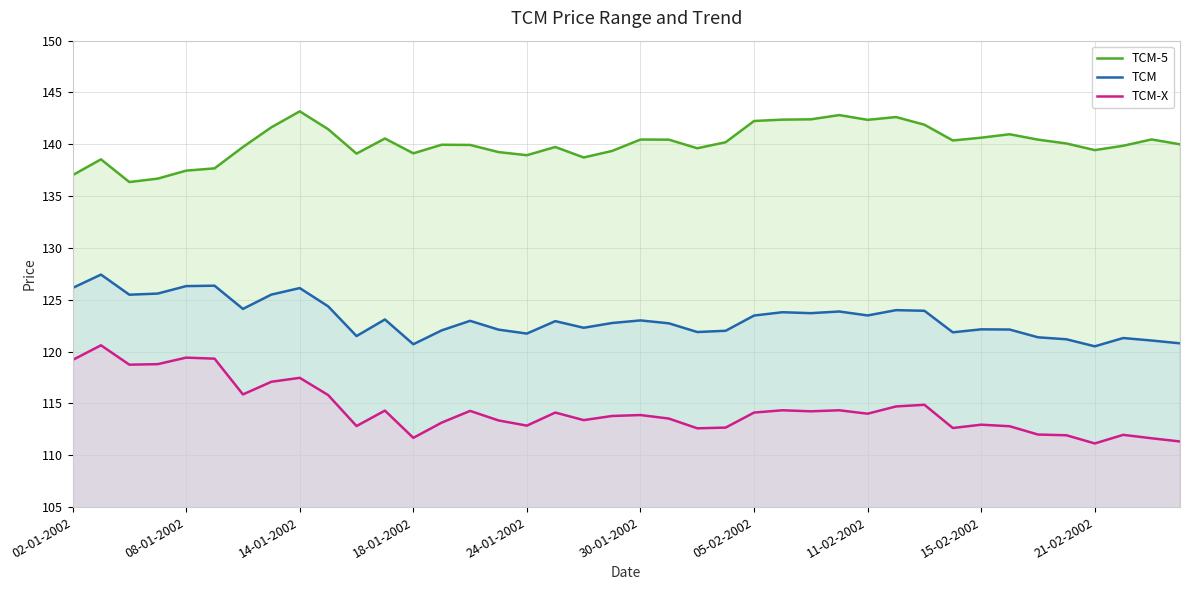

The TCM-X series shows 29.8 at 05-02-2002. True or false?

False